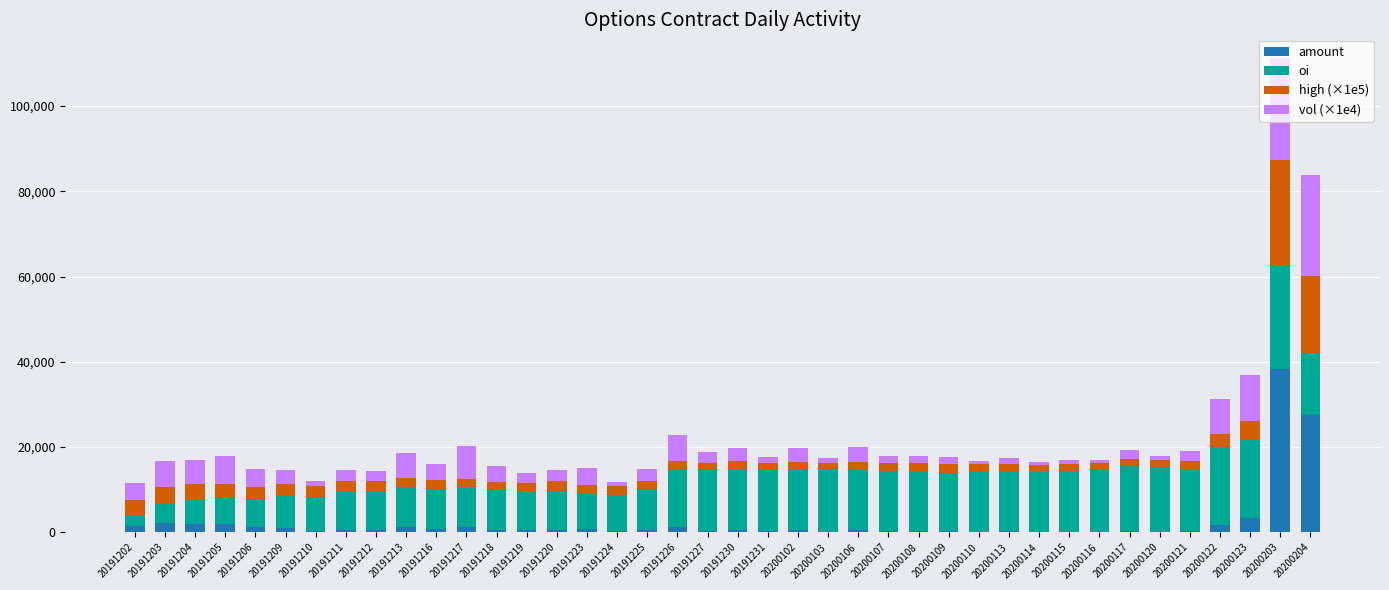

At which category is the sum across all series the highest?

20200203